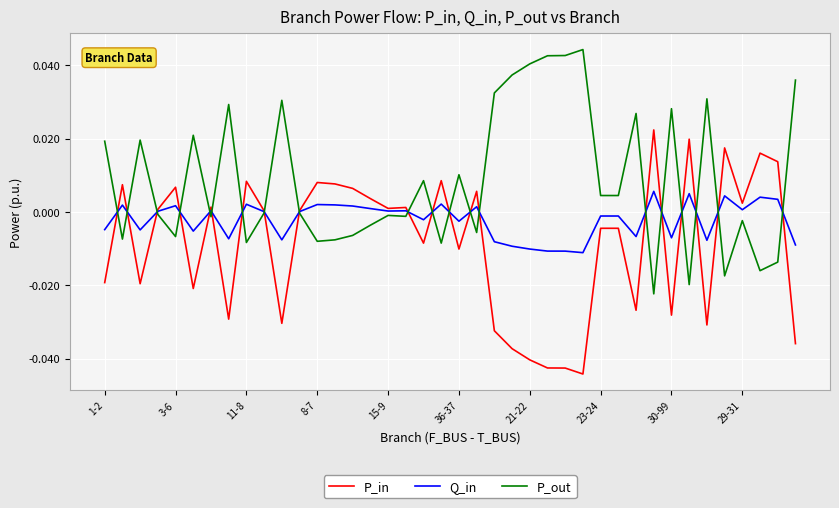

Which series has the largest total across all categories?

P_out